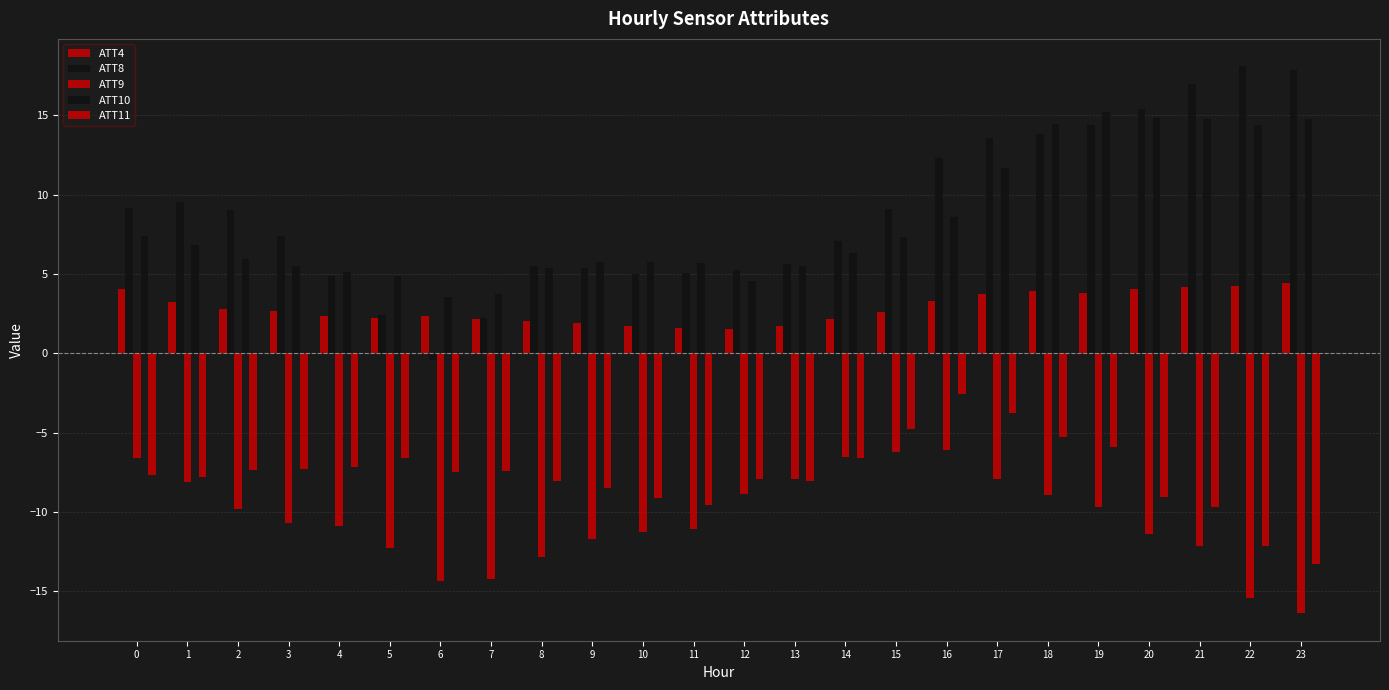

List the labels in order of ATT4 value, smallest first.

12, 11, 13, 10, 9, 8, 7, 14, 5, 6, 4, 15, 3, 2, 1, 16, 17, 19, 18, 0, 20, 21, 22, 23